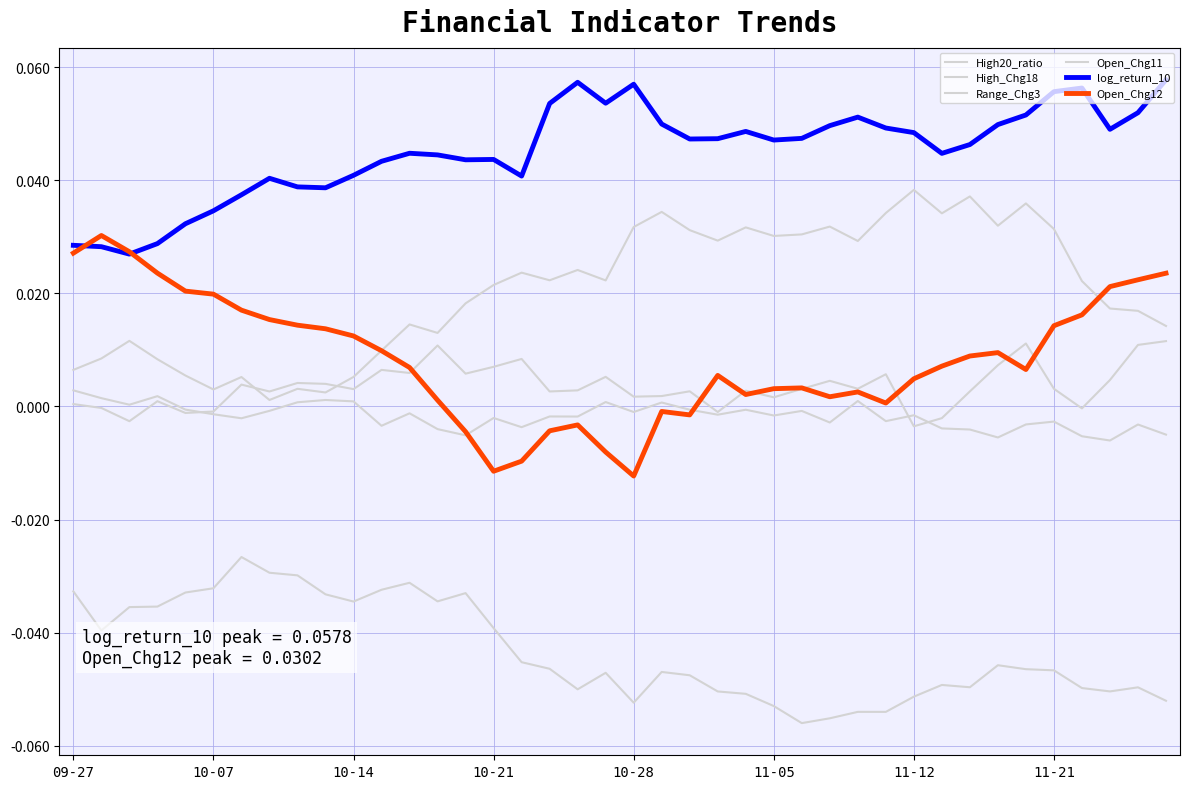

How many interior local valleys does the log_return_10 series have?

9